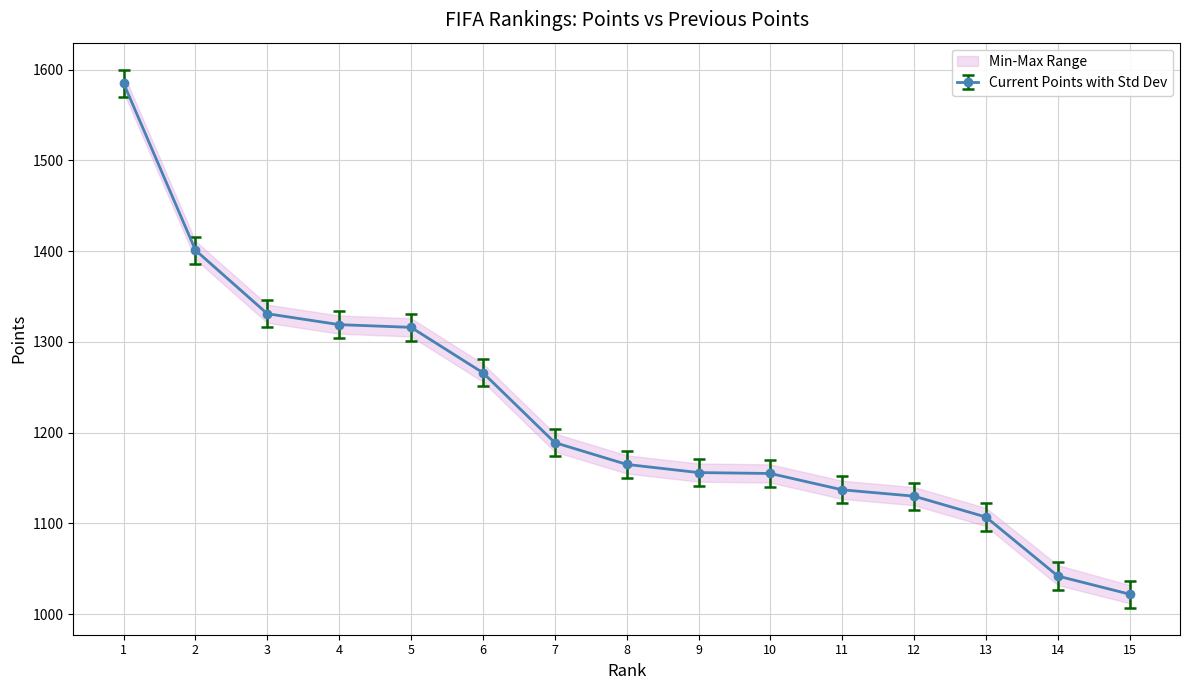

True or false: col_3 and col_4 cross at least once.

False